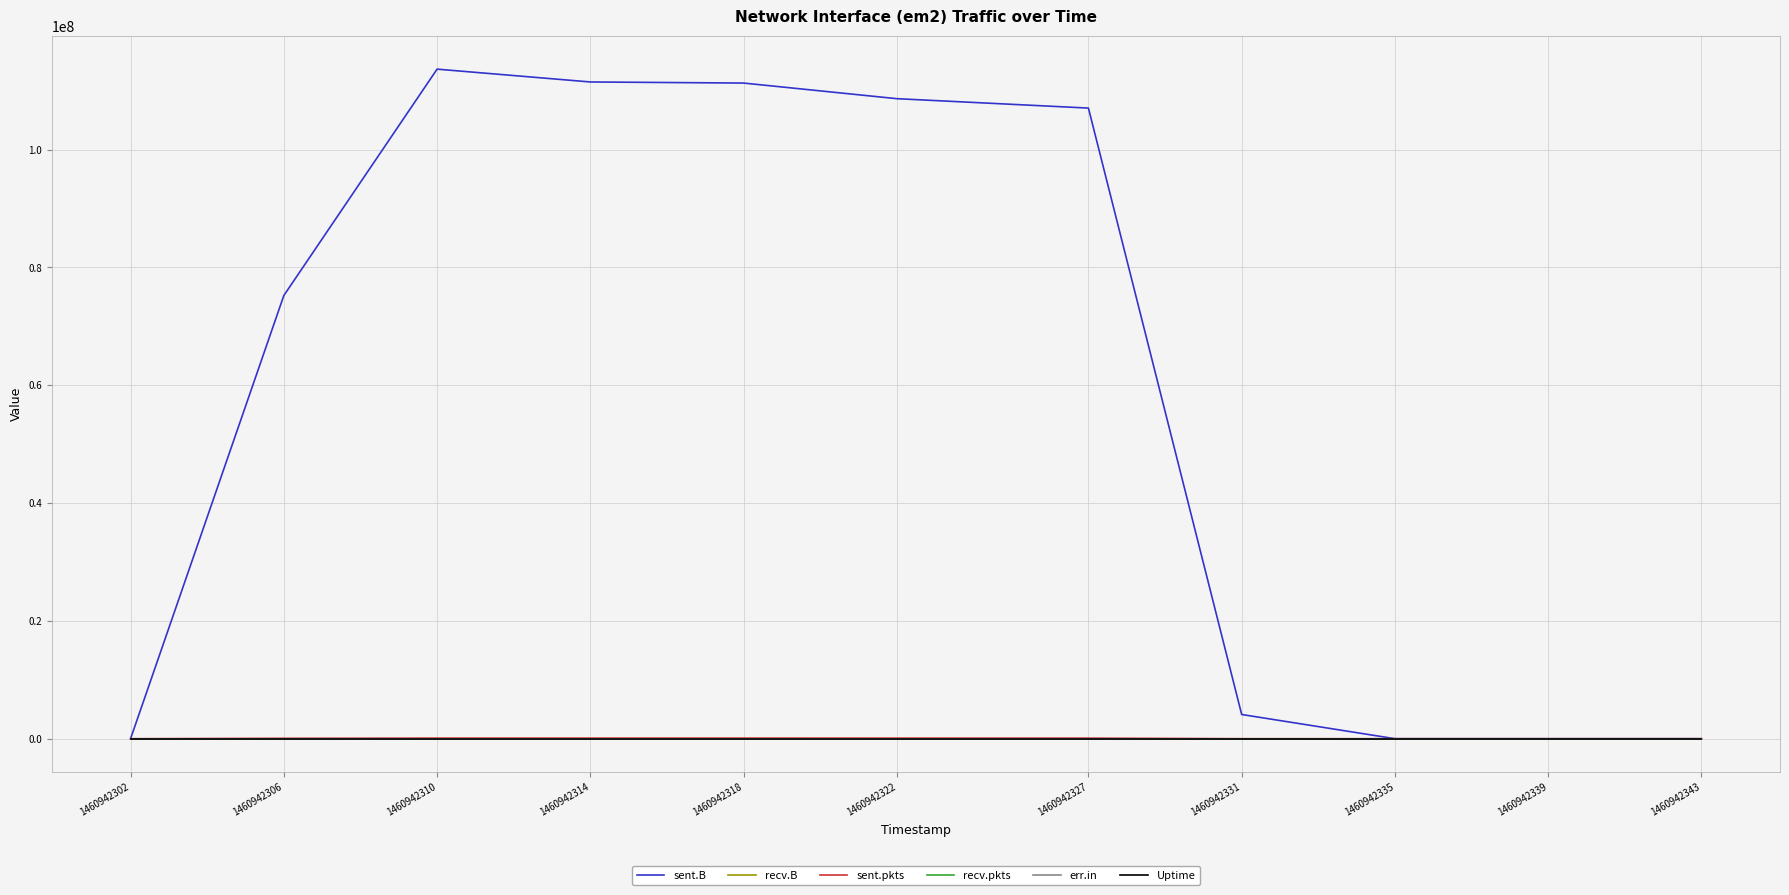

Does the chart display data point markers on the line(s)?

No